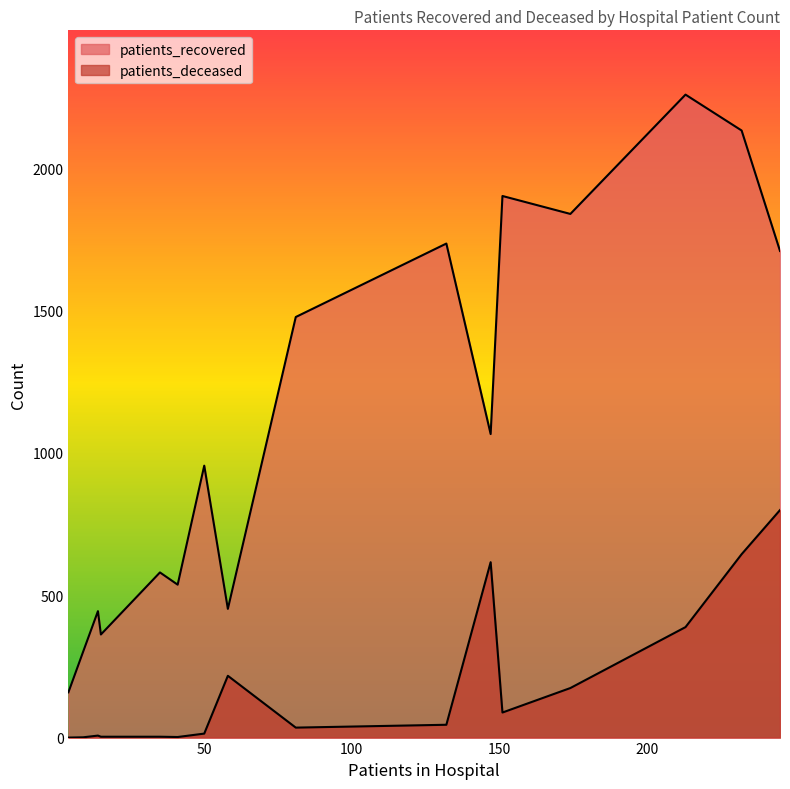

Between 50-54 and 70-74, which is larger?

70-74